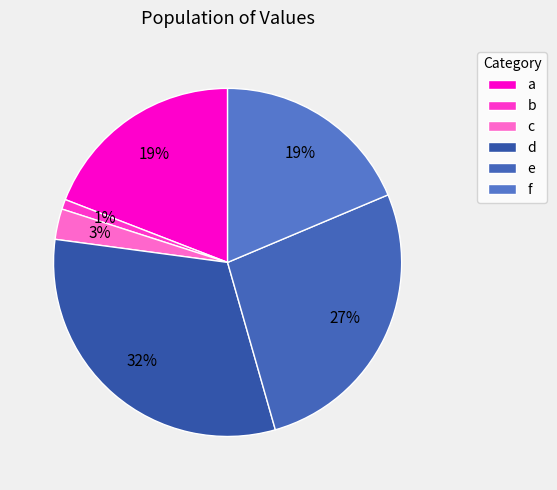

To the nearest percent, what percentage of the pie is f?

19%